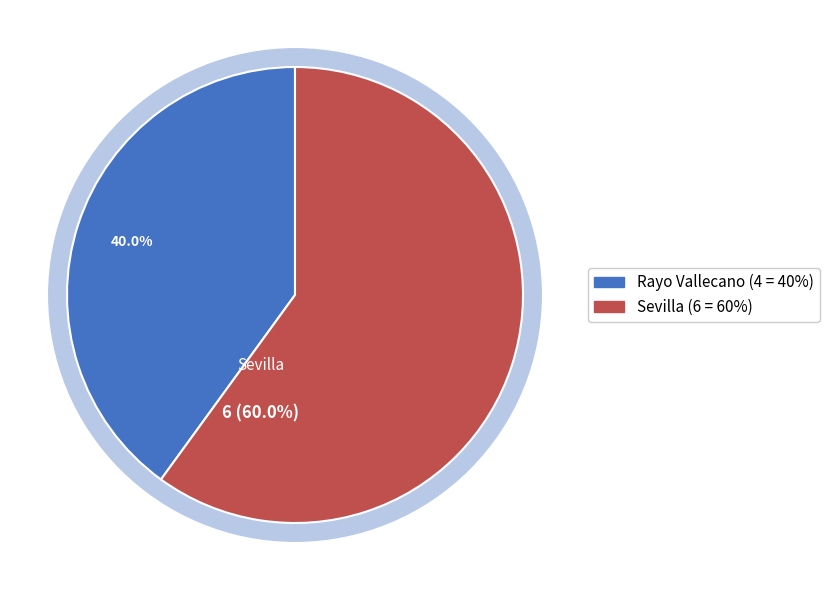

Does Sevilla represent more than half of the total?

Yes